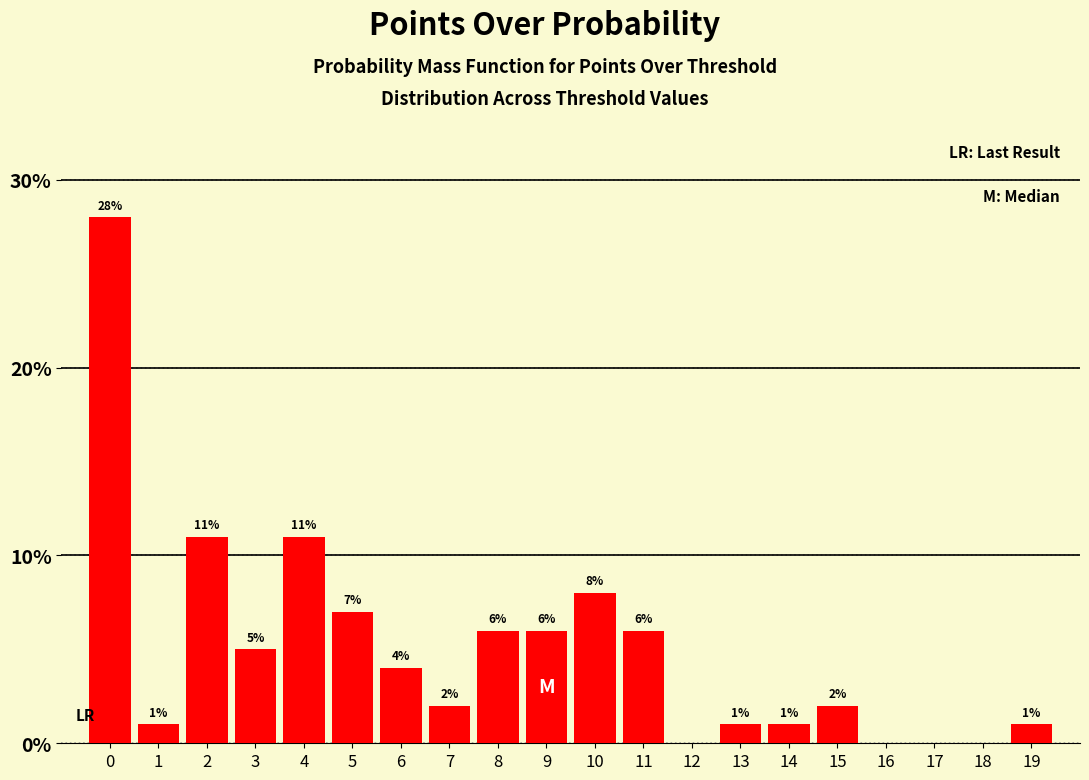

Reading left to right, what are all the values shown in this chart?

0=28.0	1=1.0	2=11.0	3=5.0	4=11.0	5=7.0	6=4.0	7=2.0	8=6.0	9=6.0	10=8.0	11=6.0	12=0.0	13=1.0	14=1.0	15=2.0	16=0.0	17=0.0	18=0.0	19=1.0